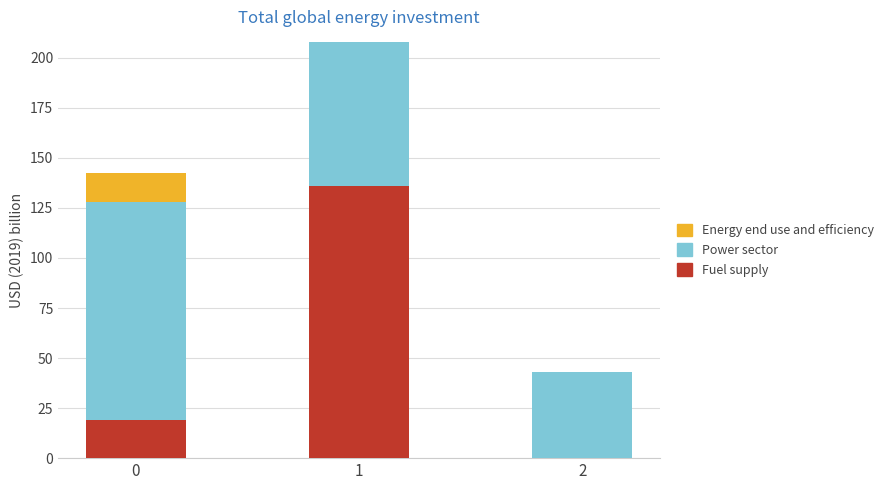

What is the sum of all Fuel supply values?

155.0